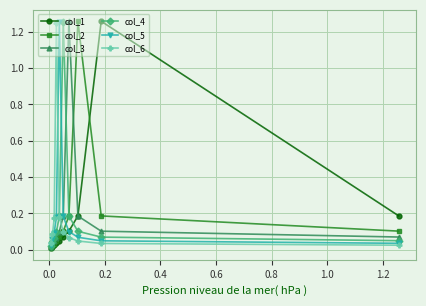

Reading left to right, extract all data points from this chart.

col_1: 0.2	1.3	0.2	0.1	0.1	0.0	0.0	0.0	0.0	0.0
col_2: 0.1	0.2	1.3	0.2	0.1	0.1	0.0	0.0	0.0	0.0
col_3: 0.1	0.1	0.2	1.3	0.2	0.1	0.1	0.0	0.0	0.0
col_4: 0.1	0.1	0.1	0.2	1.3	0.2	0.1	0.1	0.0	0.0
col_5: 0.0	0.0	0.1	0.1	0.2	1.3	0.2	0.1	0.1	0.0
col_6: 0.0	0.0	0.0	0.1	0.1	0.2	1.2	0.2	0.1	0.0